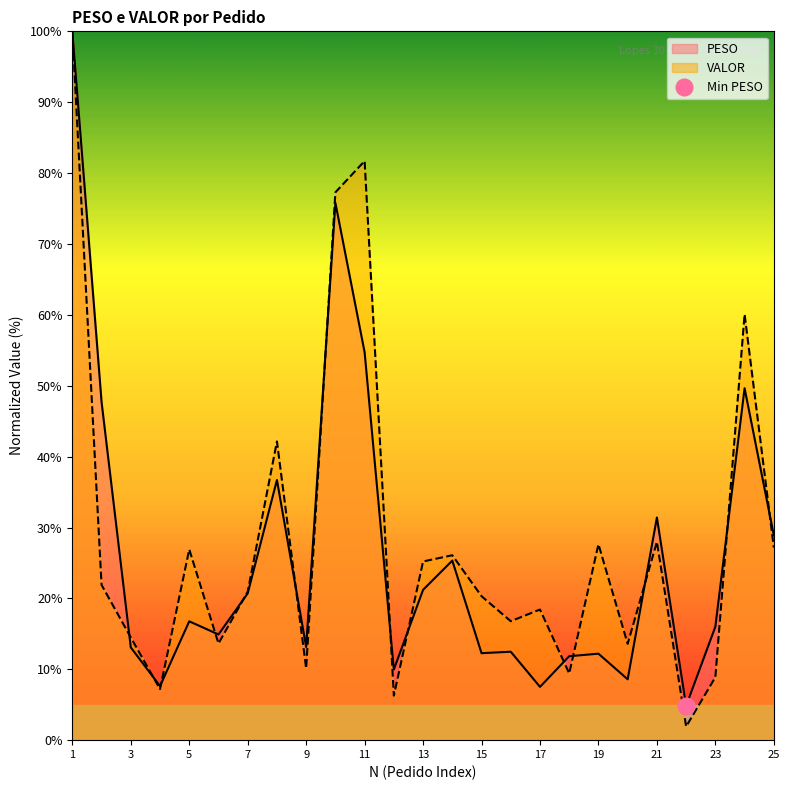

At which label does VALOR reach its peak?

1